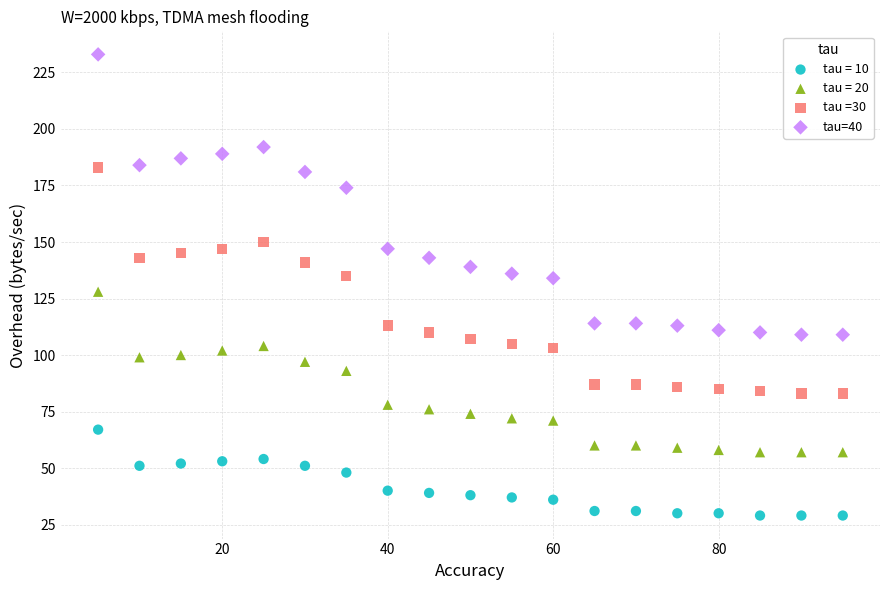

Which series reaches the minimum Y coordinate?

tau = 10